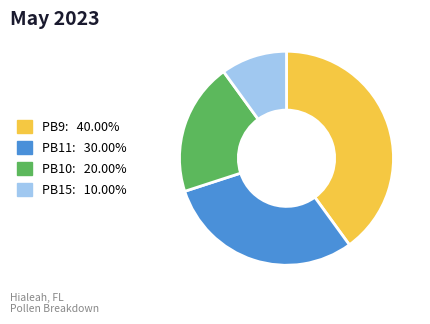

Is it true that PB15 is 10% of the pie?

True